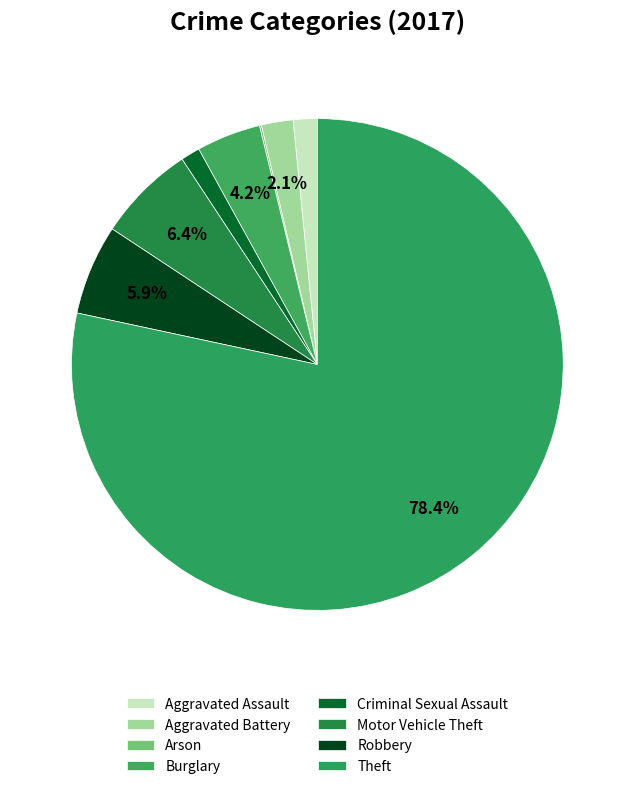

Which slice is the largest?

Theft